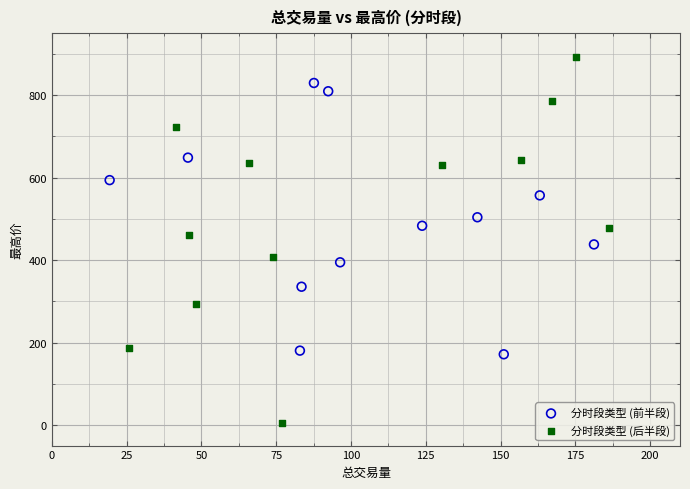

Which series has the widest spread of Y values?

分时段类型 (后半段)